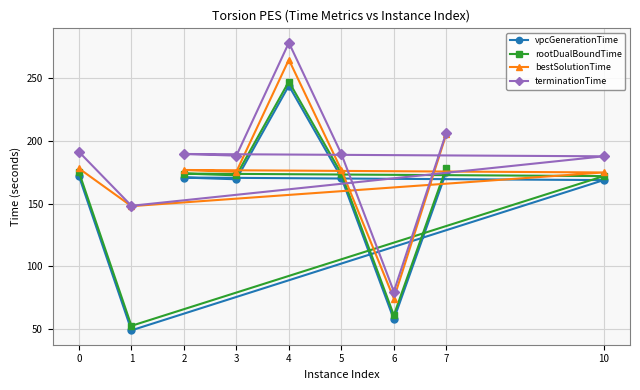

How many interior local peaks does the bestSolutionTime series have?

2